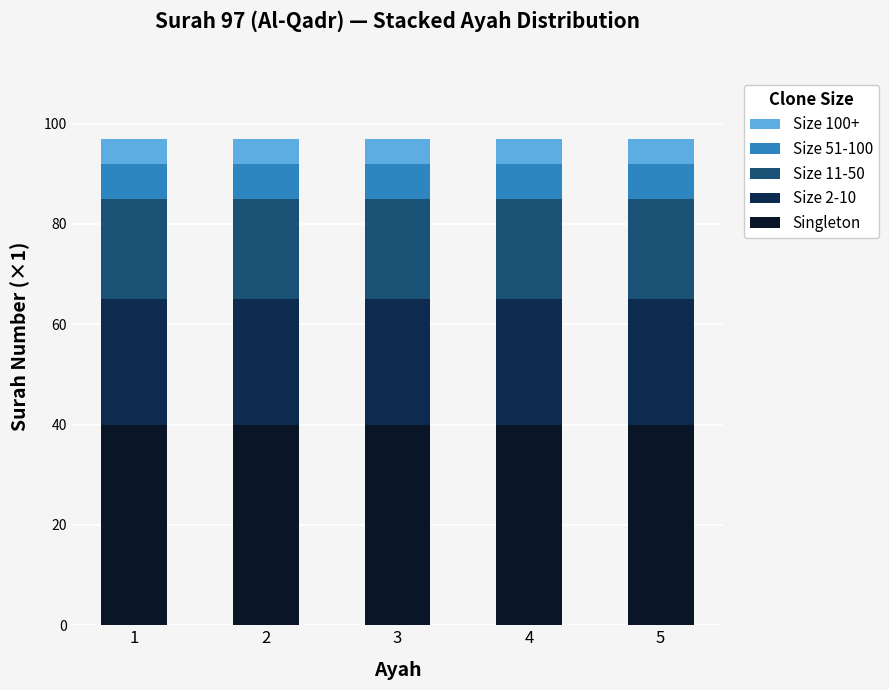

What is the sum of the Singleton values at 2 and 3?

80